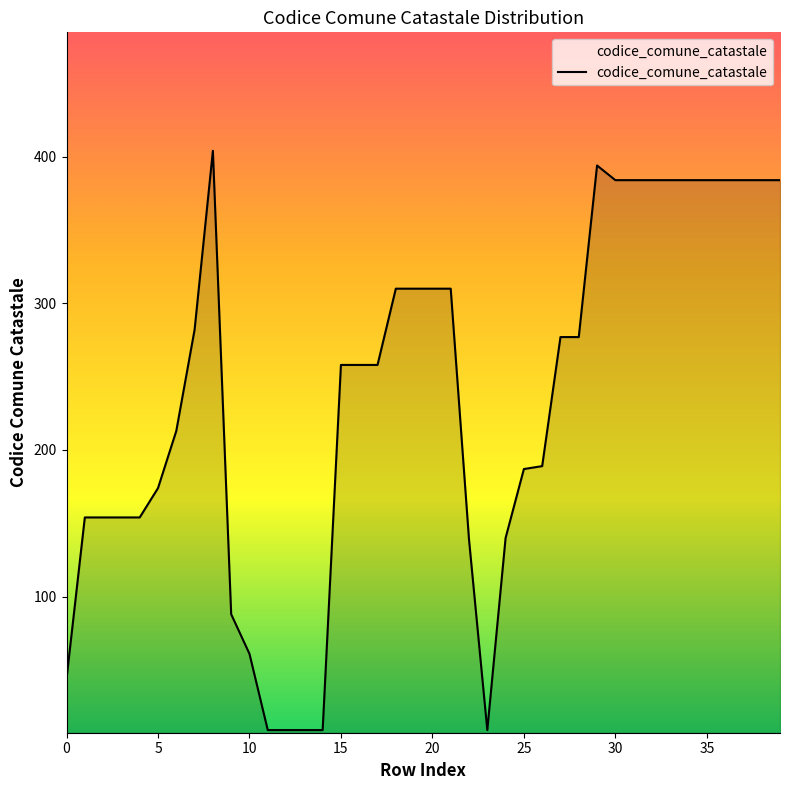

What is the maximum value shown in the chart?

404